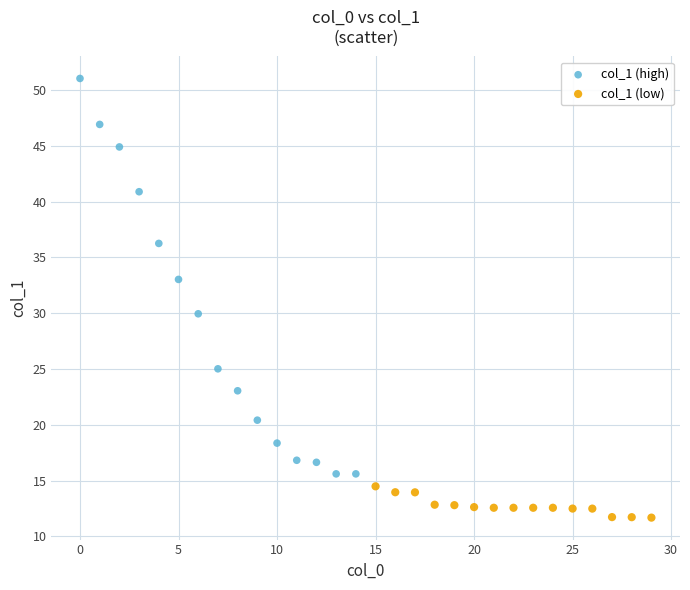

What are all the series names shown in the legend?

col_1 (high), col_1 (low)